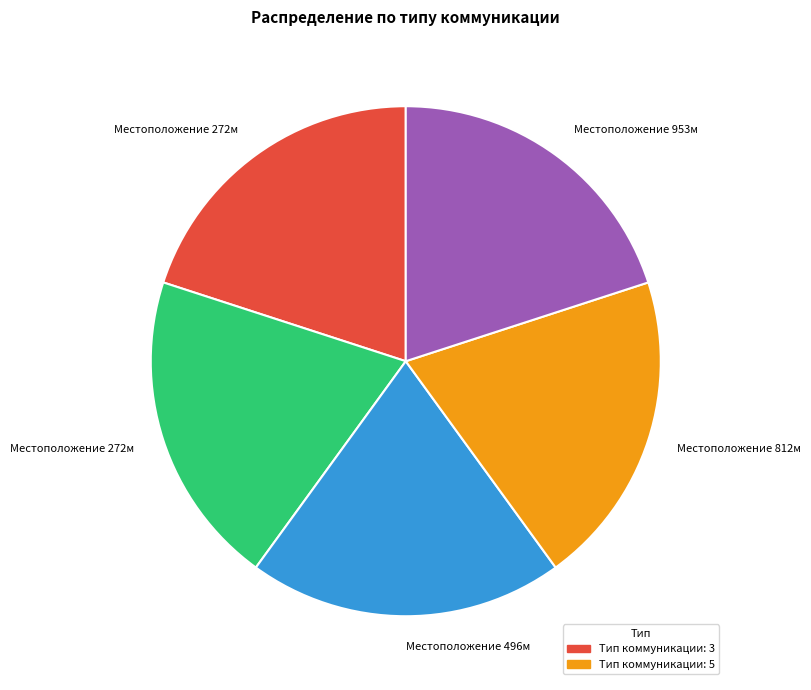

How many slices are in this pie chart?

5